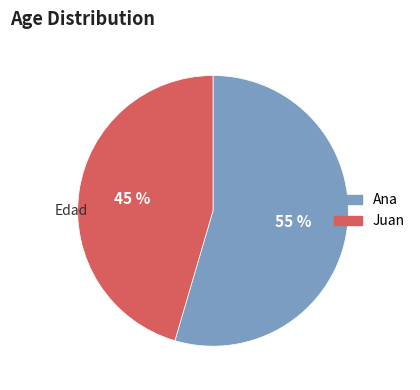

To the nearest percent, what is the average slice percentage?

50%